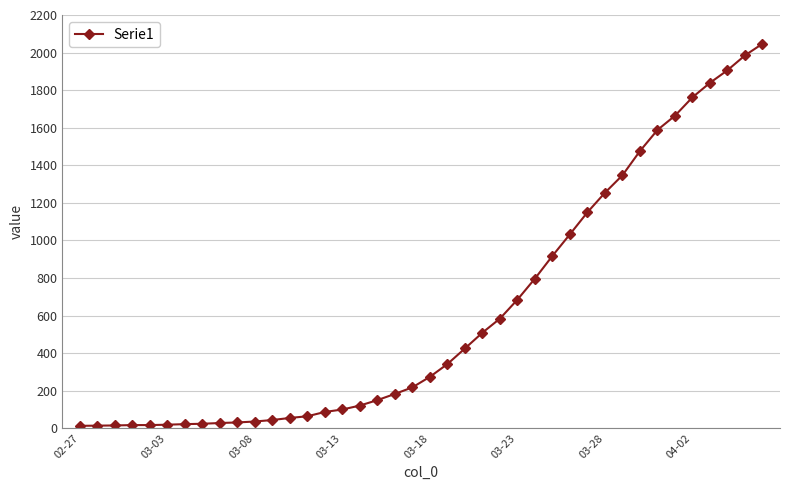

What is the greatest value displayed?

2047